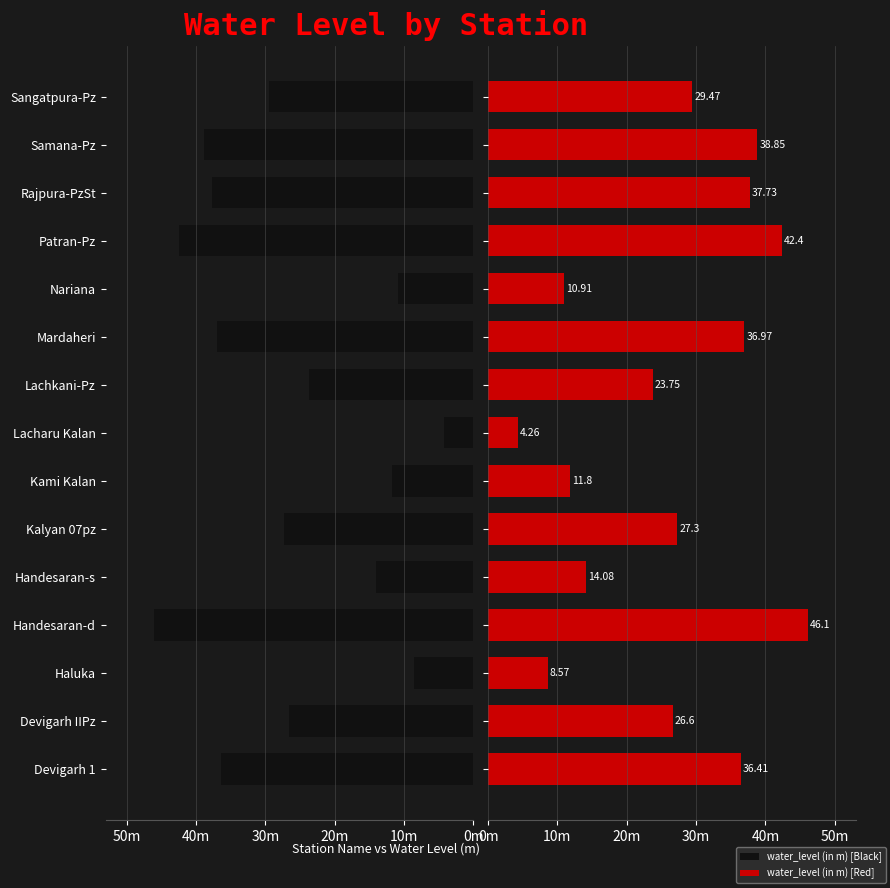

What is the difference between the maximum and minimum values?

41.8